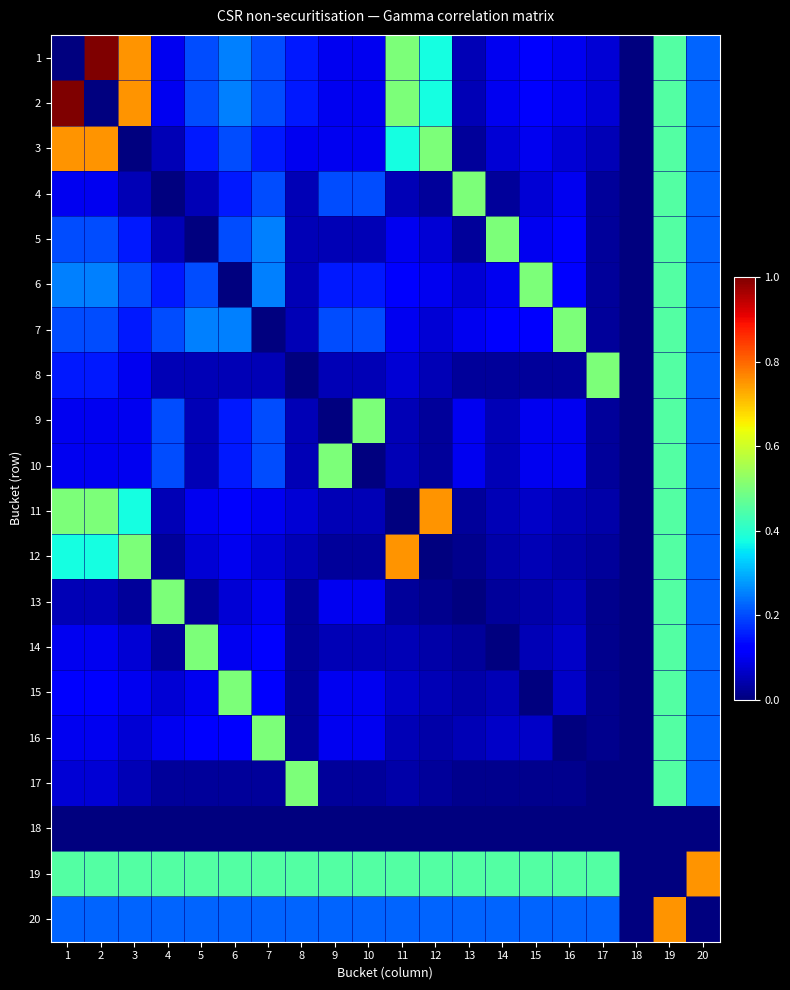

Reading right to left, what are all the values shown in this chart?

1: 20=0.2	19=0.5	18=0.0	17=0.1	16=0.1	15=0.1	14=0.1	13=0.1	12=0.4	11=0.5	10=0.1	9=0.1	8=0.1	7=0.2	6=0.2	5=0.2	4=0.1	3=0.8	2=1.0	1=0.0
2: 20=0.2	19=0.5	18=0.0	17=0.1	16=0.1	15=0.1	14=0.1	13=0.1	12=0.4	11=0.5	10=0.1	9=0.1	8=0.1	7=0.2	6=0.2	5=0.2	4=0.1	3=0.8	2=0.0	1=1.0
3: 20=0.2	19=0.5	18=0.0	17=0.1	16=0.1	15=0.1	14=0.1	13=0.0	12=0.5	11=0.4	10=0.1	9=0.1	8=0.1	7=0.1	6=0.2	5=0.1	4=0.1	3=0.0	2=0.8	1=0.8
4: 20=0.2	19=0.5	18=0.0	17=0.0	16=0.1	15=0.1	14=0.0	13=0.5	12=0.0	11=0.1	10=0.2	9=0.2	8=0.1	7=0.2	6=0.1	5=0.1	4=0.0	3=0.1	2=0.1	1=0.1
5: 20=0.2	19=0.5	18=0.0	17=0.0	16=0.1	15=0.1	14=0.5	13=0.0	12=0.1	11=0.1	10=0.1	9=0.1	8=0.1	7=0.2	6=0.2	5=0.0	4=0.1	3=0.1	2=0.2	1=0.2
6: 20=0.2	19=0.5	18=0.0	17=0.0	16=0.1	15=0.5	14=0.1	13=0.1	12=0.1	11=0.1	10=0.1	9=0.1	8=0.1	7=0.2	6=0.0	5=0.2	4=0.1	3=0.2	2=0.2	1=0.2
7: 20=0.2	19=0.5	18=0.0	17=0.0	16=0.5	15=0.1	14=0.1	13=0.1	12=0.1	11=0.1	10=0.2	9=0.2	8=0.1	7=0.0	6=0.2	5=0.2	4=0.2	3=0.1	2=0.2	1=0.2
8: 20=0.2	19=0.5	18=0.0	17=0.5	16=0.0	15=0.0	14=0.0	13=0.0	12=0.1	11=0.1	10=0.1	9=0.1	8=0.0	7=0.1	6=0.1	5=0.1	4=0.1	3=0.1	2=0.1	1=0.1
9: 20=0.2	19=0.5	18=0.0	17=0.0	16=0.1	15=0.1	14=0.1	13=0.1	12=0.0	11=0.1	10=0.5	9=0.0	8=0.1	7=0.2	6=0.1	5=0.1	4=0.2	3=0.1	2=0.1	1=0.1
10: 20=0.2	19=0.5	18=0.0	17=0.0	16=0.1	15=0.1	14=0.1	13=0.1	12=0.0	11=0.1	10=0.0	9=0.5	8=0.1	7=0.2	6=0.1	5=0.1	4=0.2	3=0.1	2=0.1	1=0.1
11: 20=0.2	19=0.5	18=0.0	17=0.0	16=0.1	15=0.1	14=0.1	13=0.0	12=0.8	11=0.0	10=0.1	9=0.1	8=0.1	7=0.1	6=0.1	5=0.1	4=0.1	3=0.4	2=0.5	1=0.5
12: 20=0.2	19=0.5	18=0.0	17=0.0	16=0.0	15=0.1	14=0.0	13=0.0	12=0.0	11=0.8	10=0.0	9=0.0	8=0.1	7=0.1	6=0.1	5=0.1	4=0.0	3=0.5	2=0.4	1=0.4
13: 20=0.2	19=0.5	18=0.0	17=0.0	16=0.1	15=0.0	14=0.0	13=0.0	12=0.0	11=0.0	10=0.1	9=0.1	8=0.0	7=0.1	6=0.1	5=0.0	4=0.5	3=0.0	2=0.1	1=0.1
14: 20=0.2	19=0.5	18=0.0	17=0.0	16=0.1	15=0.1	14=0.0	13=0.0	12=0.0	11=0.1	10=0.1	9=0.1	8=0.0	7=0.1	6=0.1	5=0.5	4=0.0	3=0.1	2=0.1	1=0.1
15: 20=0.2	19=0.5	18=0.0	17=0.0	16=0.1	15=0.0	14=0.1	13=0.0	12=0.1	11=0.1	10=0.1	9=0.1	8=0.0	7=0.1	6=0.5	5=0.1	4=0.1	3=0.1	2=0.1	1=0.1
16: 20=0.2	19=0.5	18=0.0	17=0.0	16=0.0	15=0.1	14=0.1	13=0.1	12=0.0	11=0.1	10=0.1	9=0.1	8=0.0	7=0.5	6=0.1	5=0.1	4=0.1	3=0.1	2=0.1	1=0.1
17: 20=0.2	19=0.5	18=0.0	17=0.0	16=0.0	15=0.0	14=0.0	13=0.0	12=0.0	11=0.0	10=0.0	9=0.0	8=0.5	7=0.0	6=0.0	5=0.0	4=0.0	3=0.1	2=0.1	1=0.1
18: 20=0.0	19=0.0	18=0.0	17=0.0	16=0.0	15=0.0	14=0.0	13=0.0	12=0.0	11=0.0	10=0.0	9=0.0	8=0.0	7=0.0	6=0.0	5=0.0	4=0.0	3=0.0	2=0.0	1=0.0
19: 20=0.8	19=0.0	18=0.0	17=0.5	16=0.5	15=0.5	14=0.5	13=0.5	12=0.5	11=0.5	10=0.5	9=0.5	8=0.5	7=0.5	6=0.5	5=0.5	4=0.5	3=0.5	2=0.5	1=0.5
20: 20=0.0	19=0.8	18=0.0	17=0.2	16=0.2	15=0.2	14=0.2	13=0.2	12=0.2	11=0.2	10=0.2	9=0.2	8=0.2	7=0.2	6=0.2	5=0.2	4=0.2	3=0.2	2=0.2	1=0.2